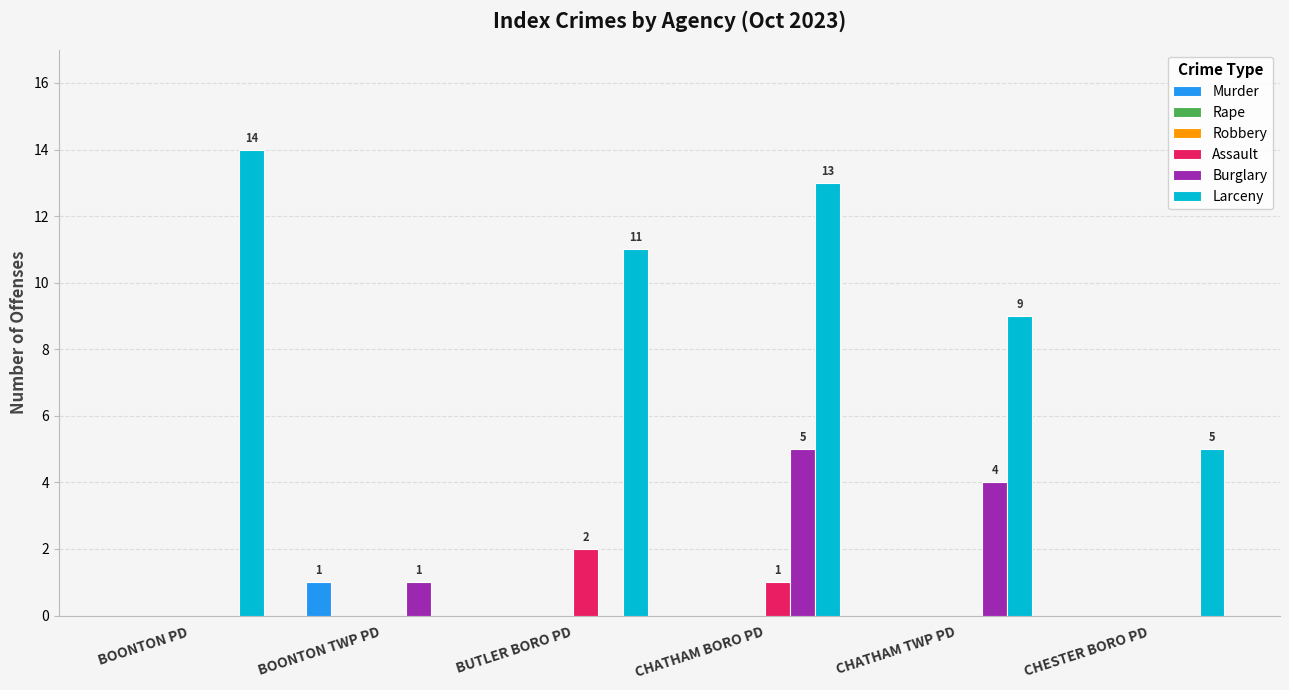

What is the spread (max minus min) of values at CHATHAM BORO PD?

13